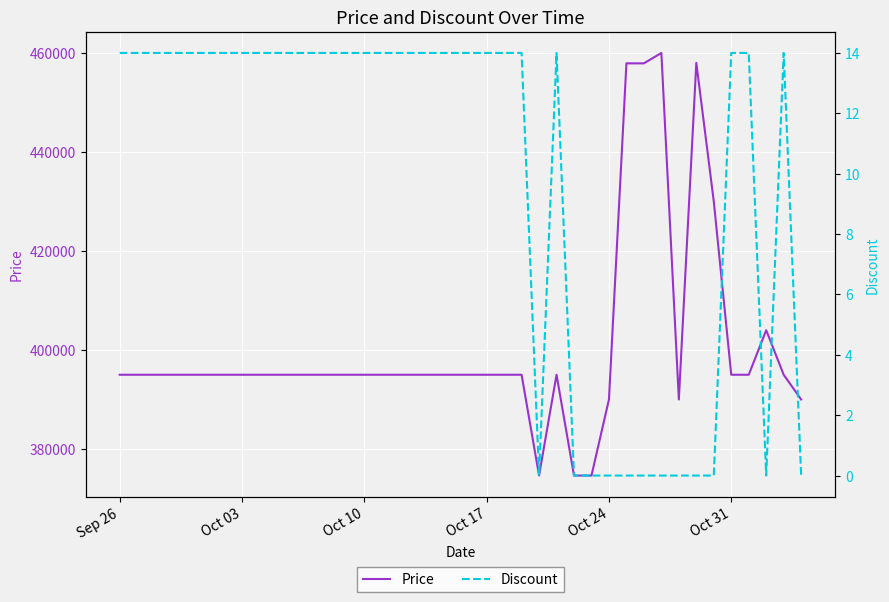

What is the lowest value of the Price series?

374640